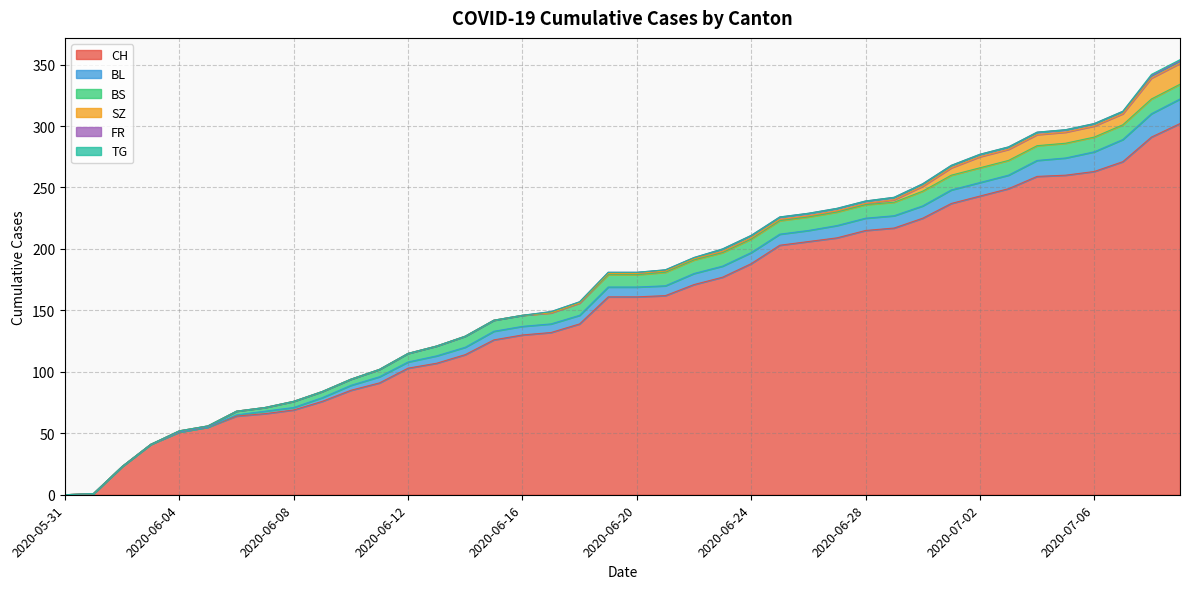

What is the difference between the maximum and minimum values in the FR series?

2